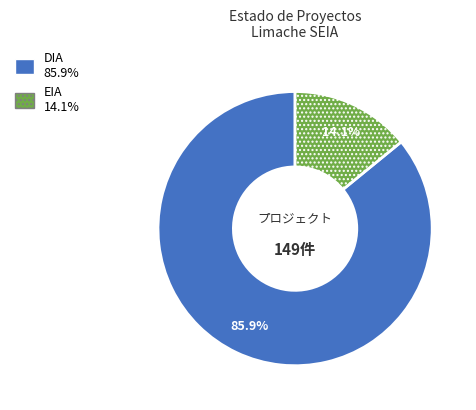

Does EIA represent more than half of the total?

No